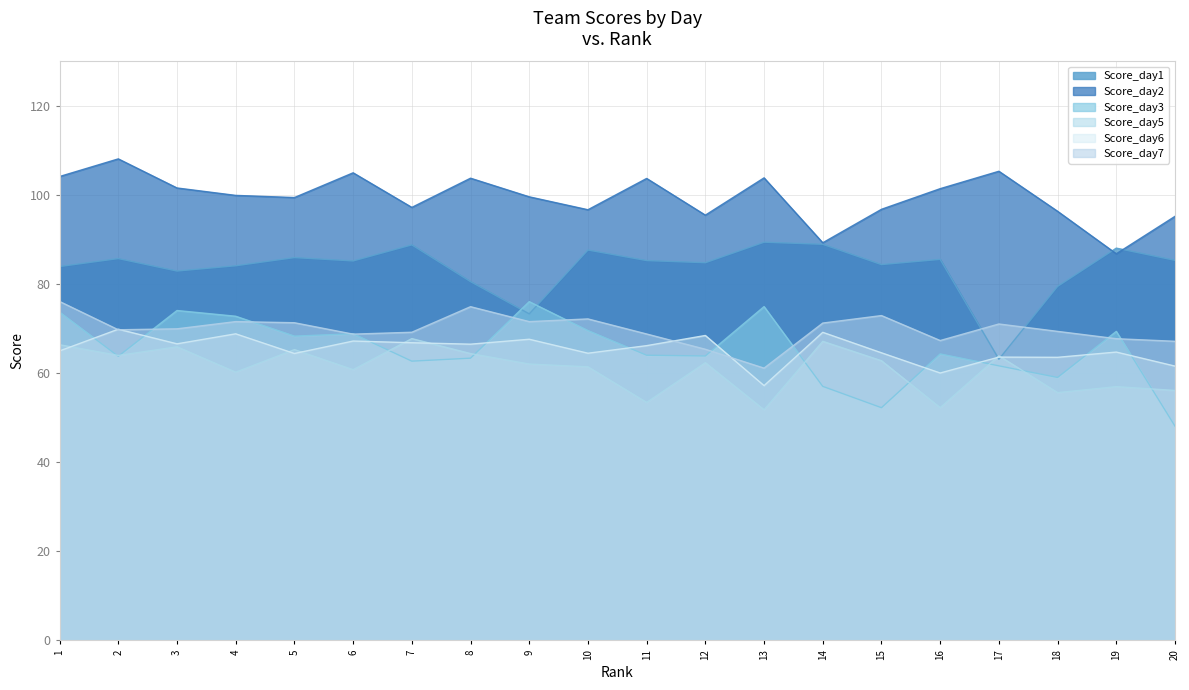

How many data points does each series have?

20